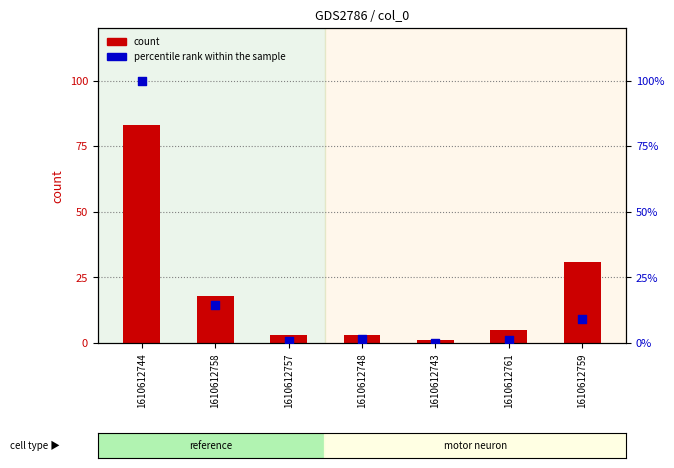

What is the total value across all series at 1610612748?

4.7